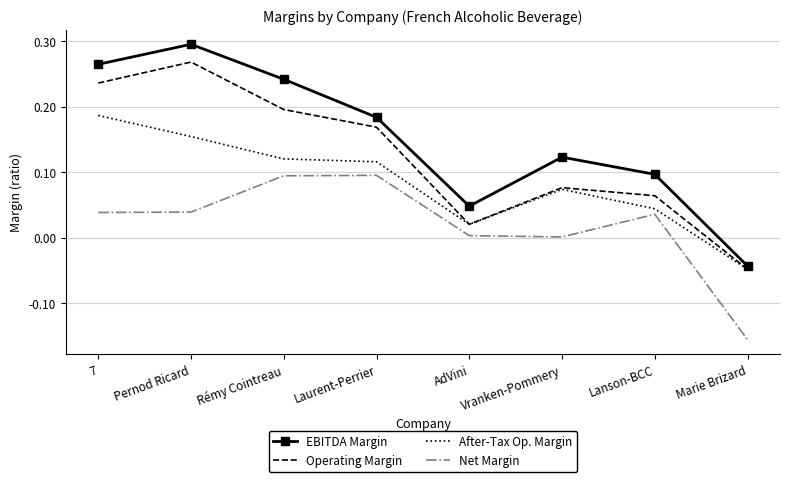

Where does the Net Margin series first go above 0?

7